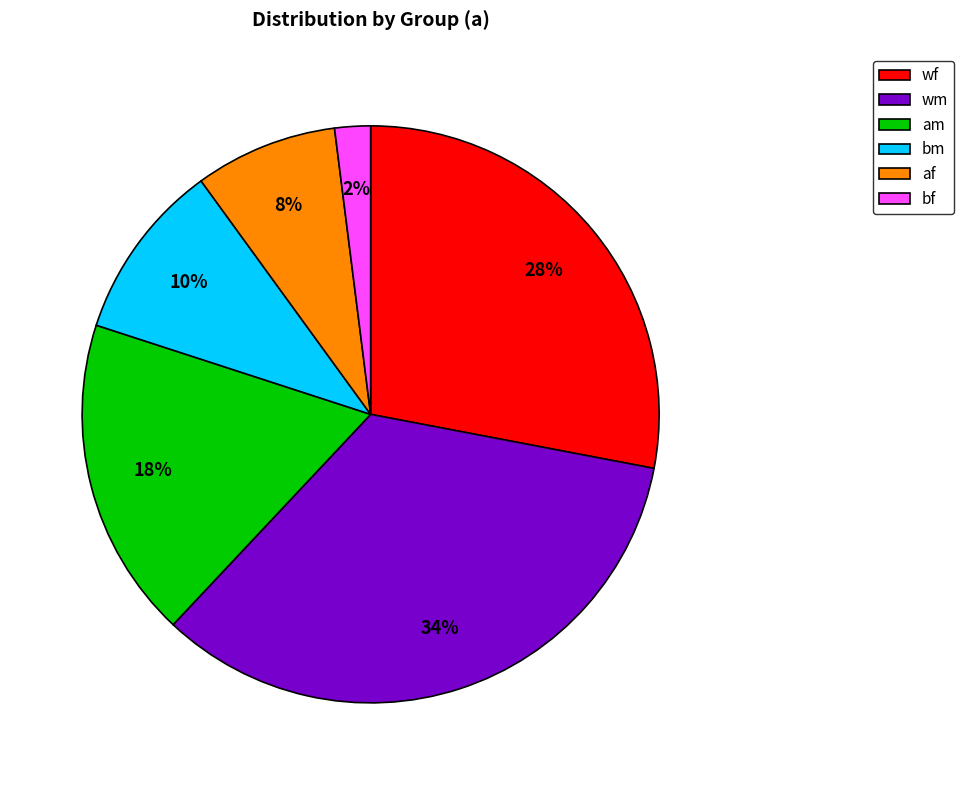

Which category has the smallest portion of the pie?

bf